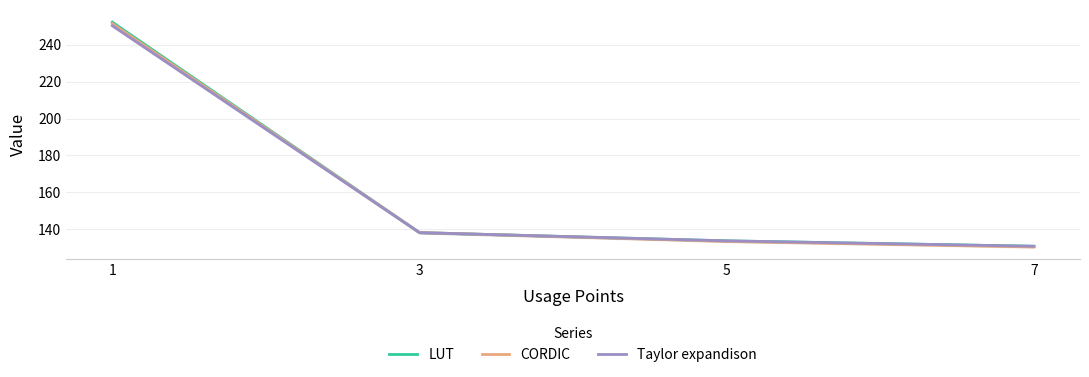

True or false: LUT has more than 0 points higher than both neighbors.

False